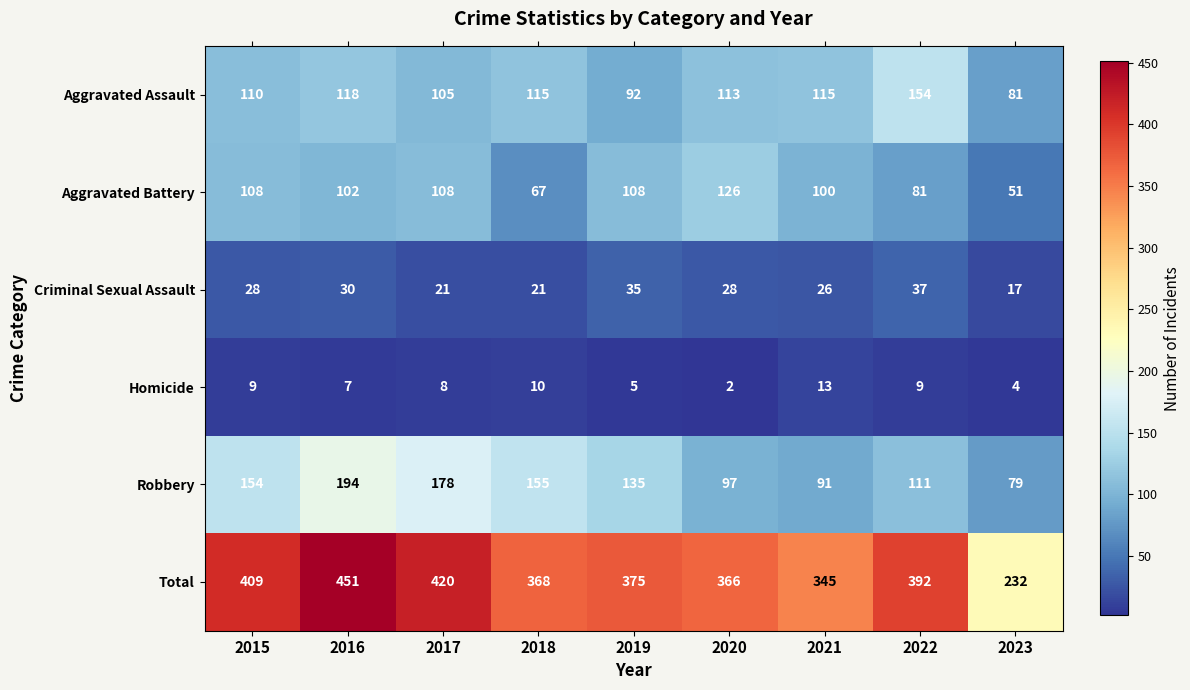

What is the difference between the maximum and minimum values in the Aggravated Assault series?

73